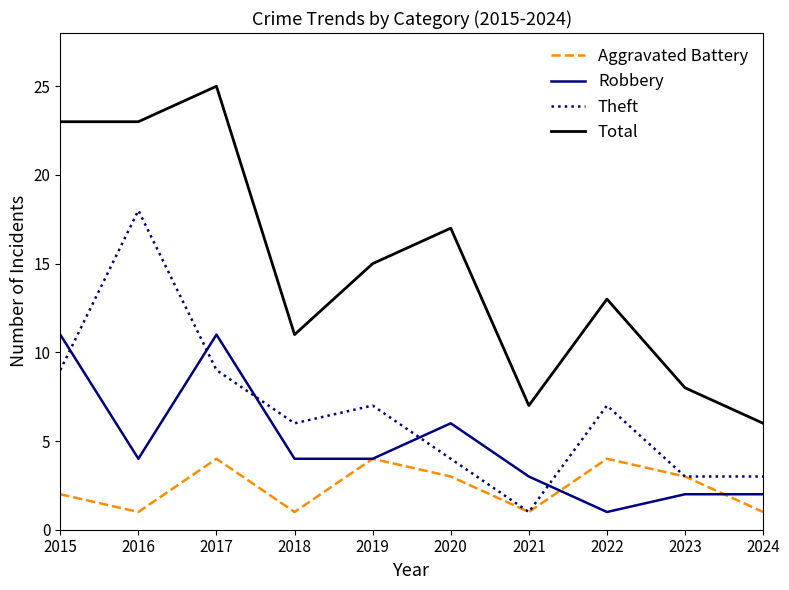

What is the difference between the highest and lowest values at 2018?

10